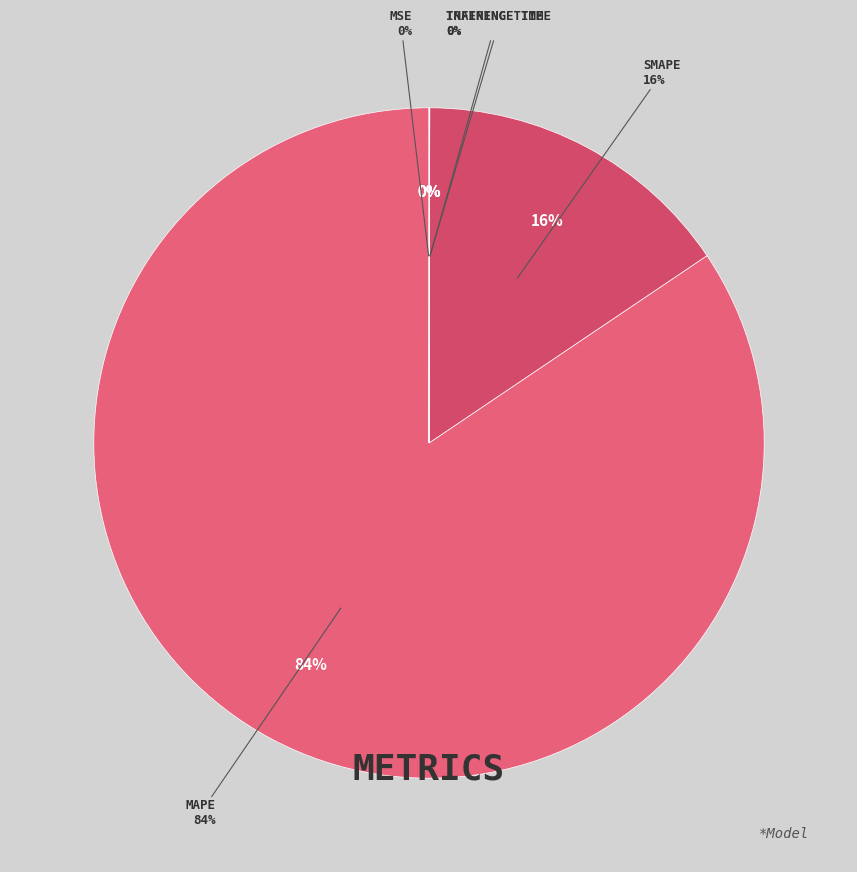

To the nearest percent, what is the average slice percentage?

20%